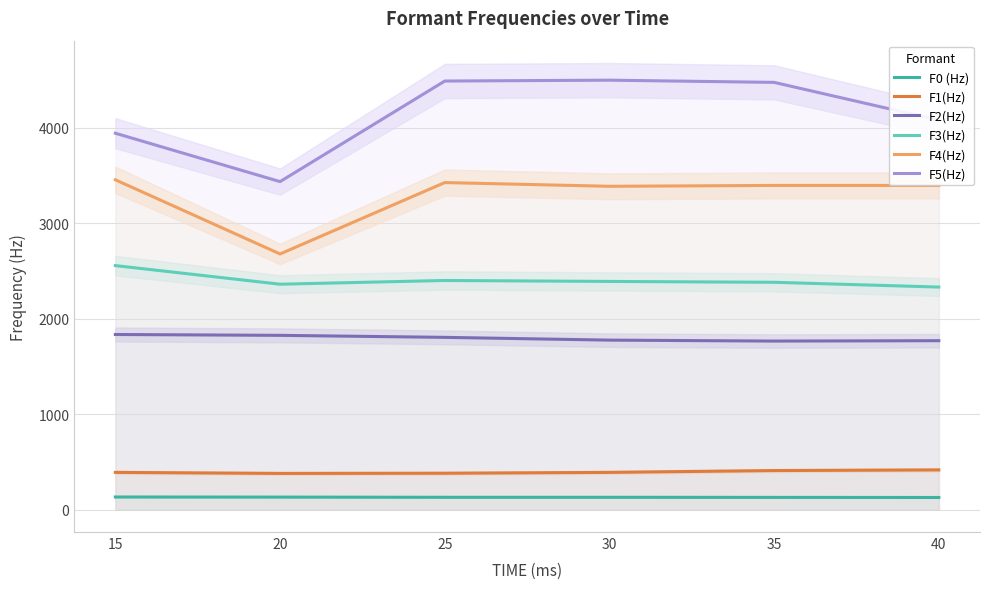

Which series has the largest total across all categories?

F5(Hz)